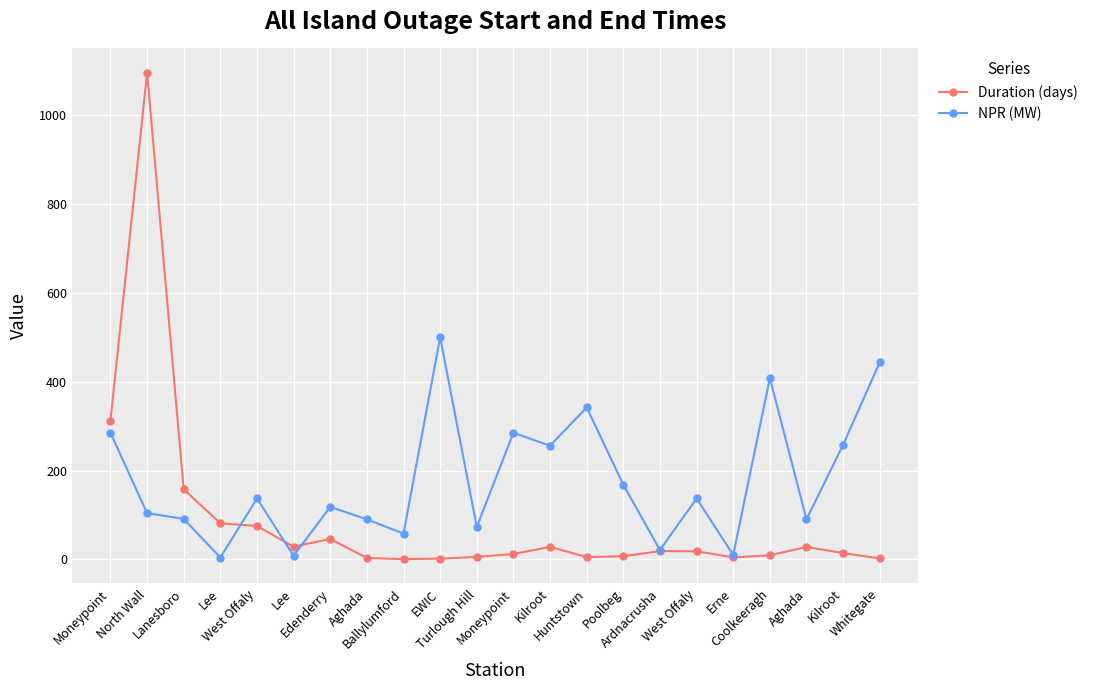

How many lines are shown in the chart?

2